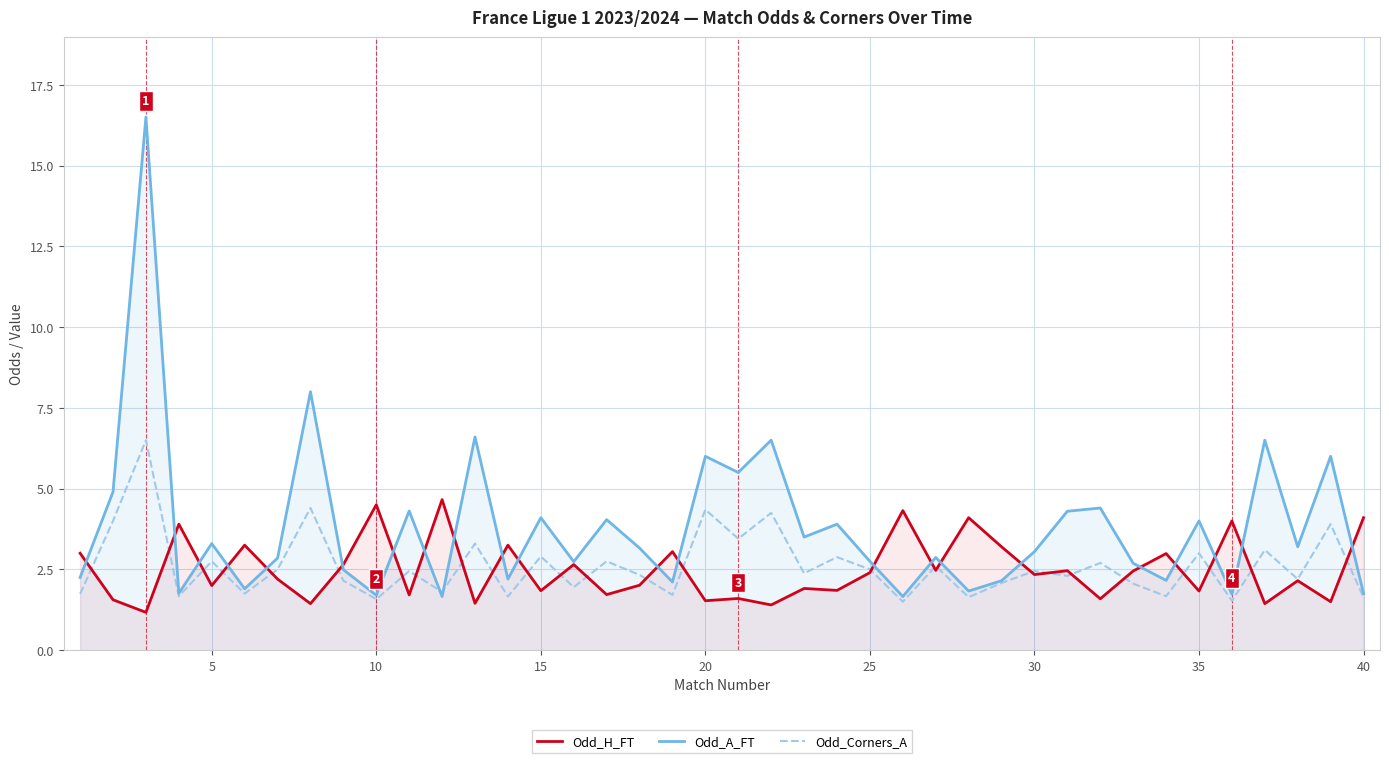

What is the difference between the highest and lowest values at 40?

2.5